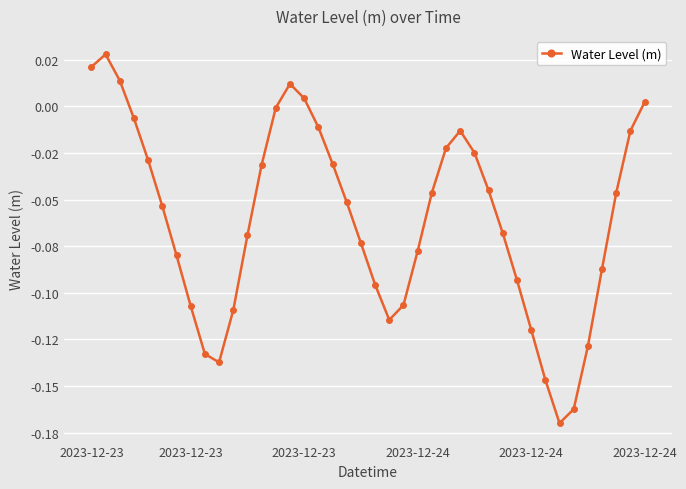

At which category does the data reach its first local valley?

9